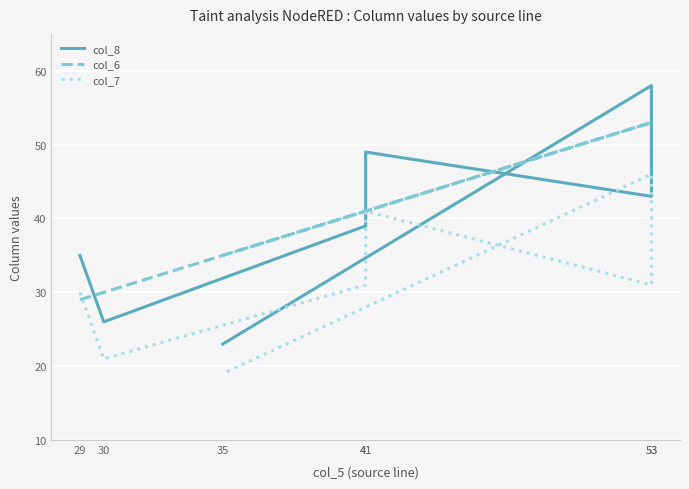

Between 30 and 53, which series saw the biggest shift?

col_8